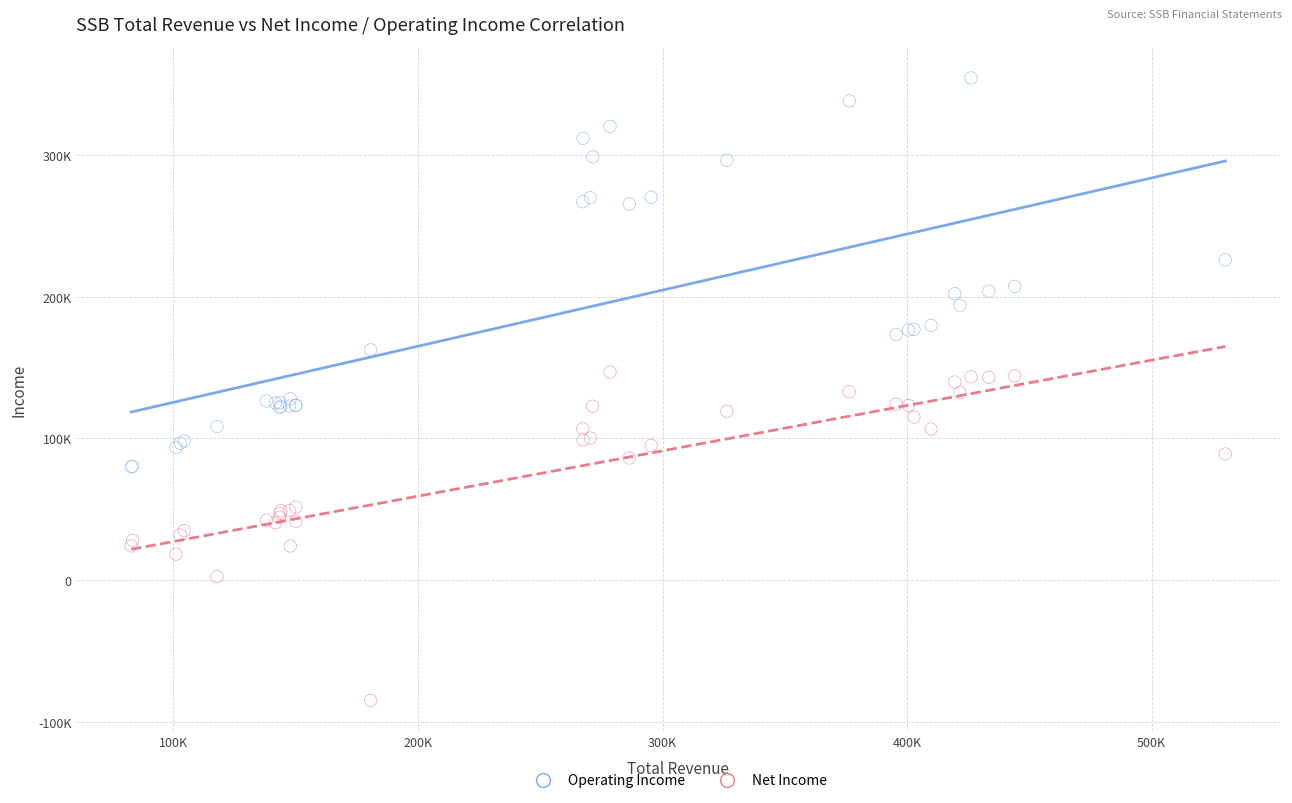

Which series reaches the minimum Y coordinate?

Net Income